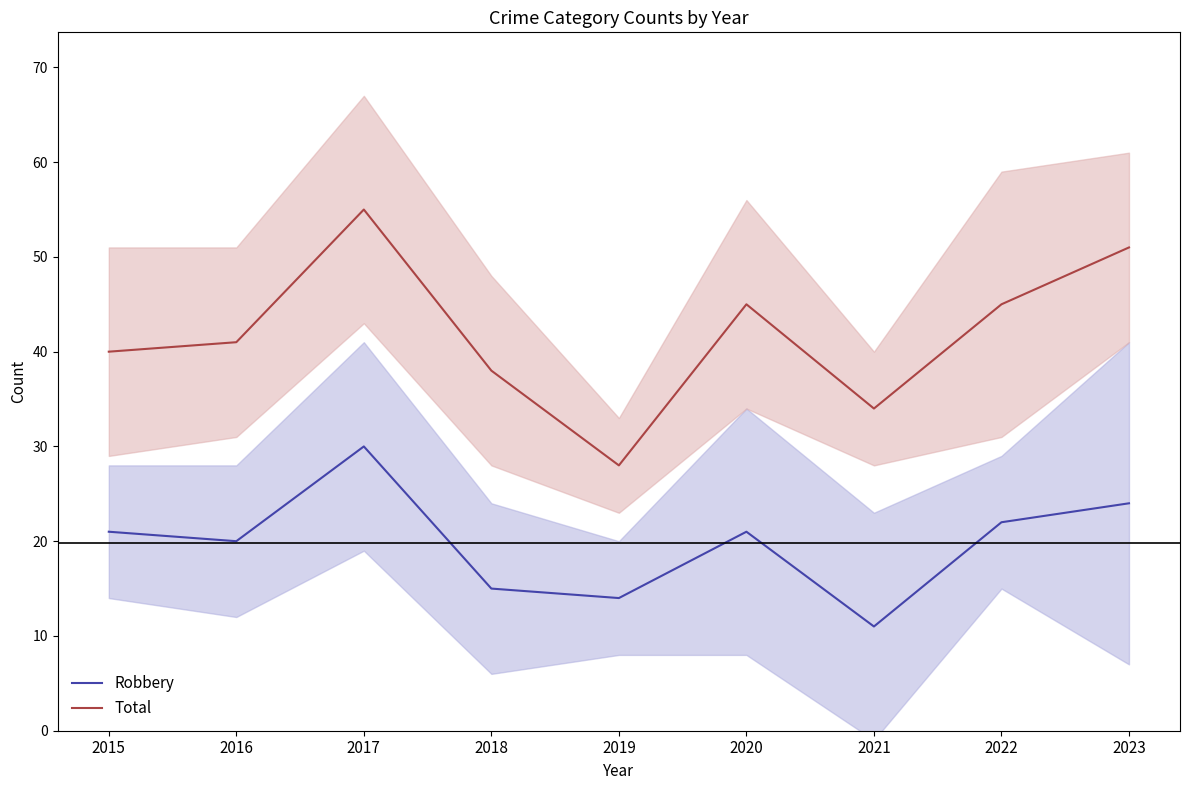

True or false: Total has more than 0 interior local peaks.

True